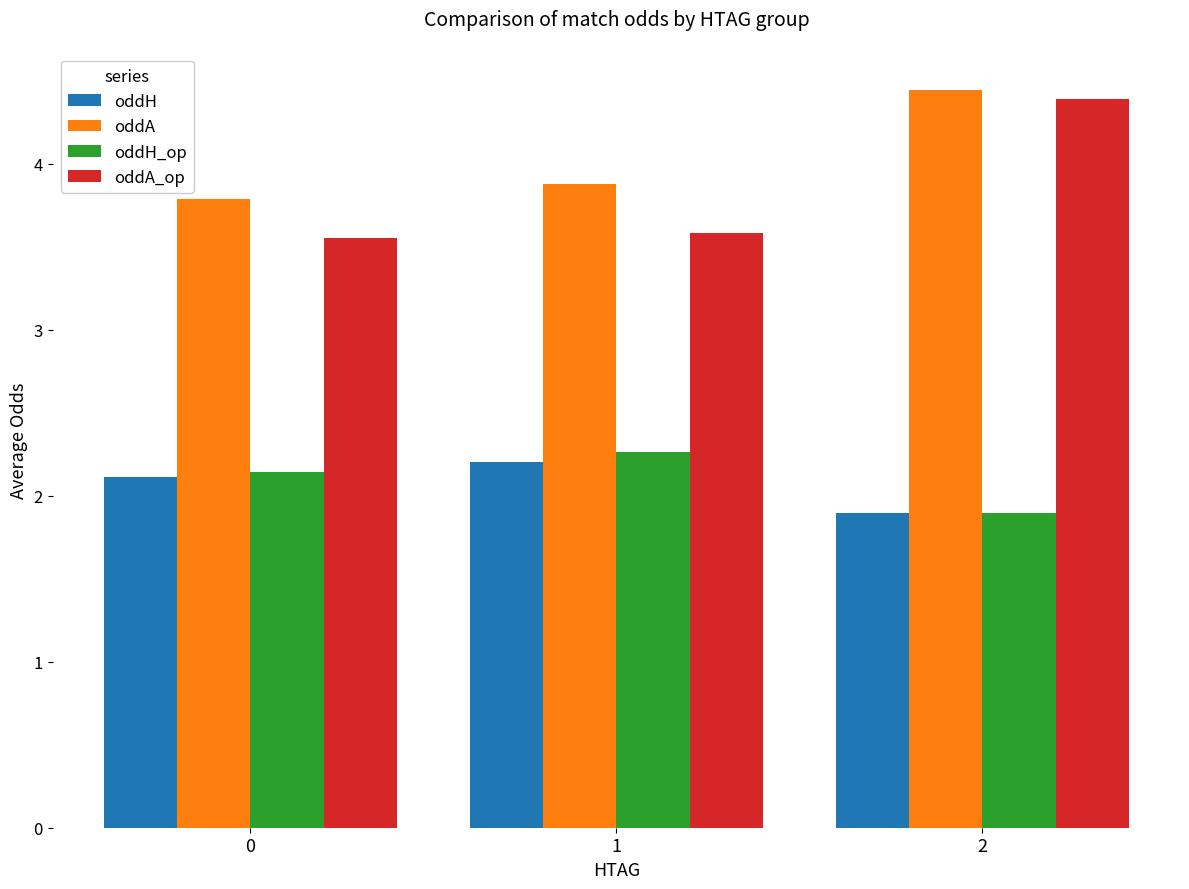

Rank the series by their maximum value, from lowest to highest.

oddH, oddH_op, oddA_op, oddA